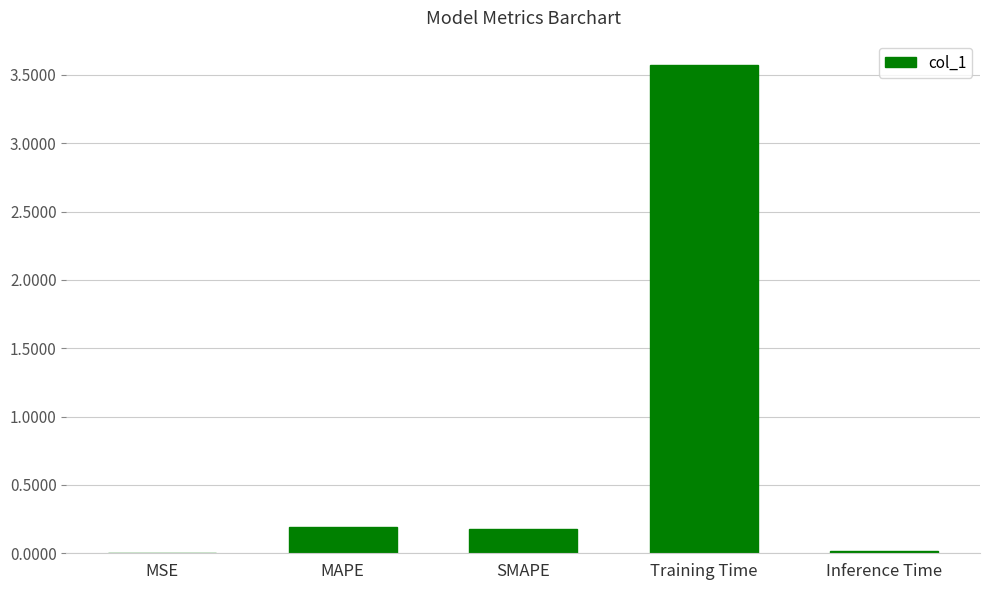

What is the difference between the values at Inference Time and Training Time?

3.6